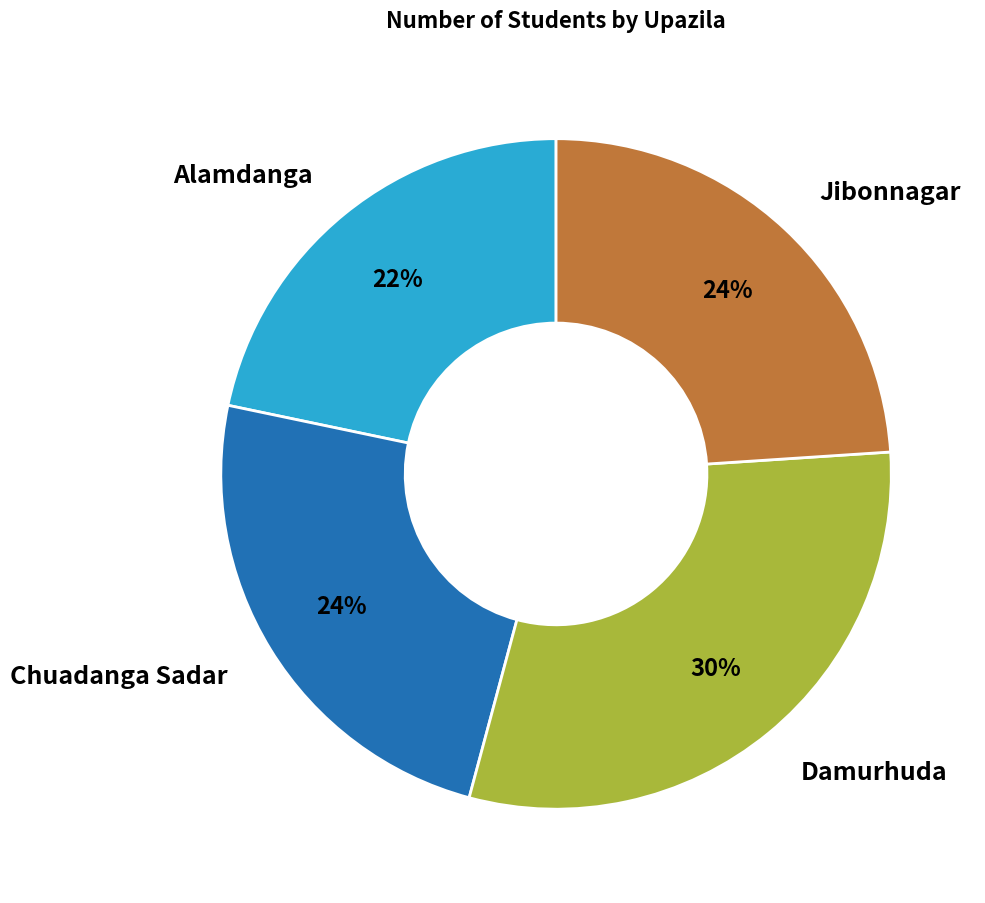

Is it true that Chuadanga Sadar is 36% of the pie?

False